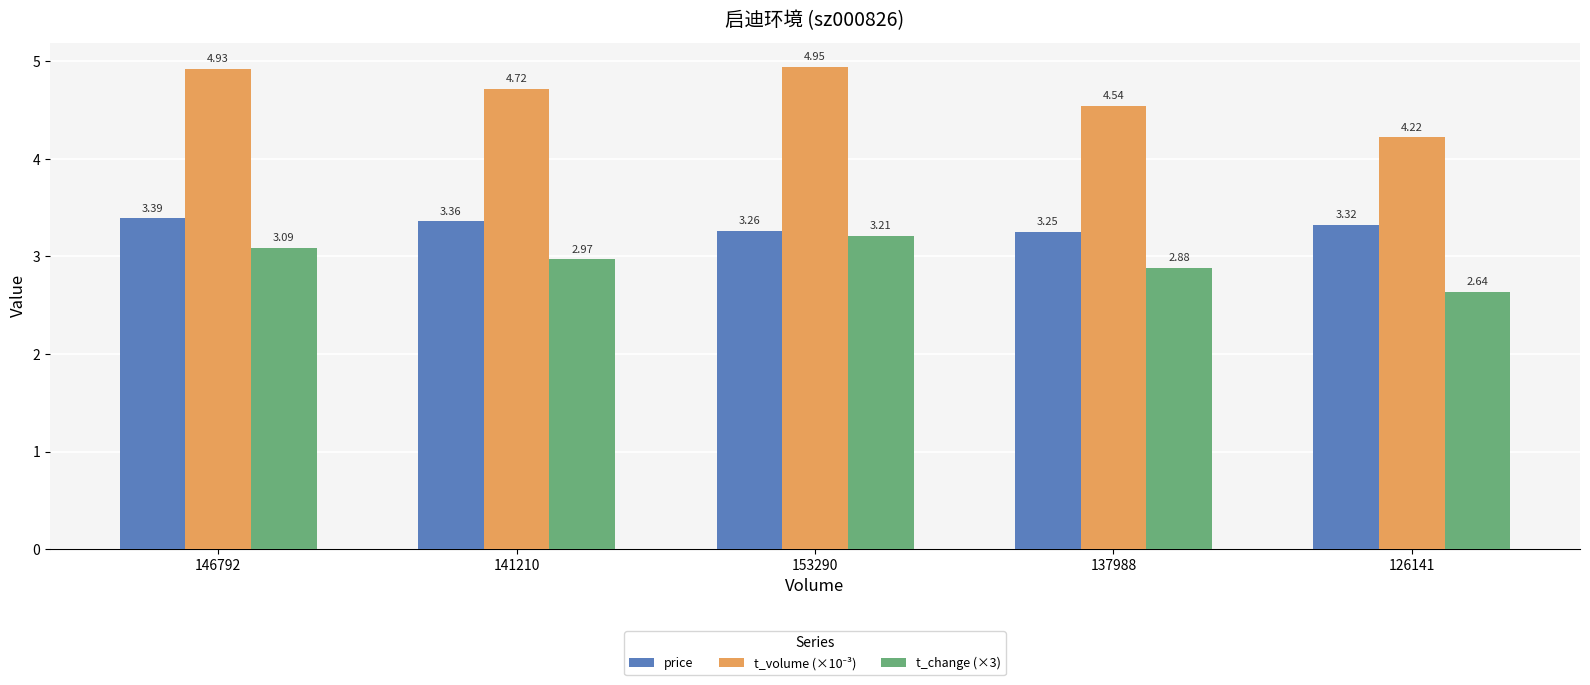

Does the chart contain stacked bars?

No